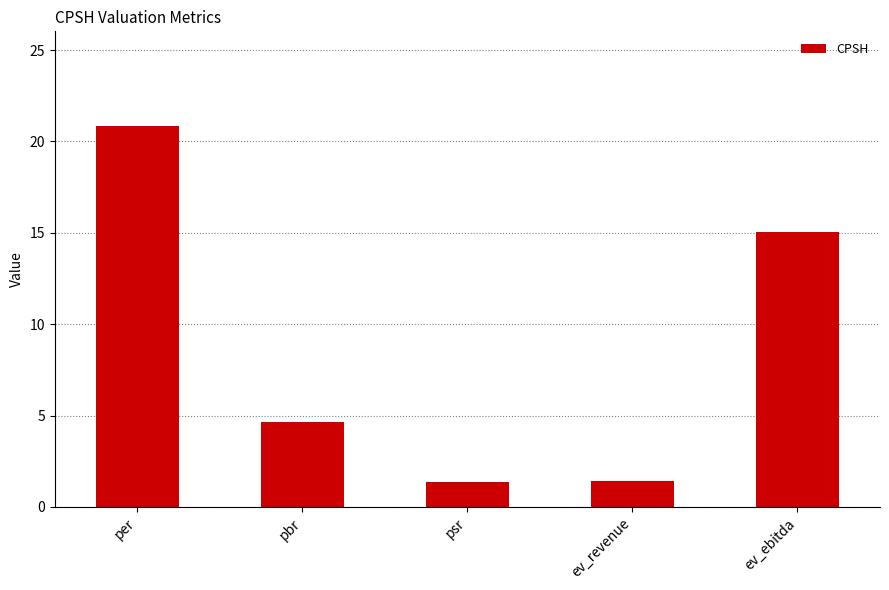

What is the ratio of the value at ev_ebitda to the value at ev_revenue?

10.6